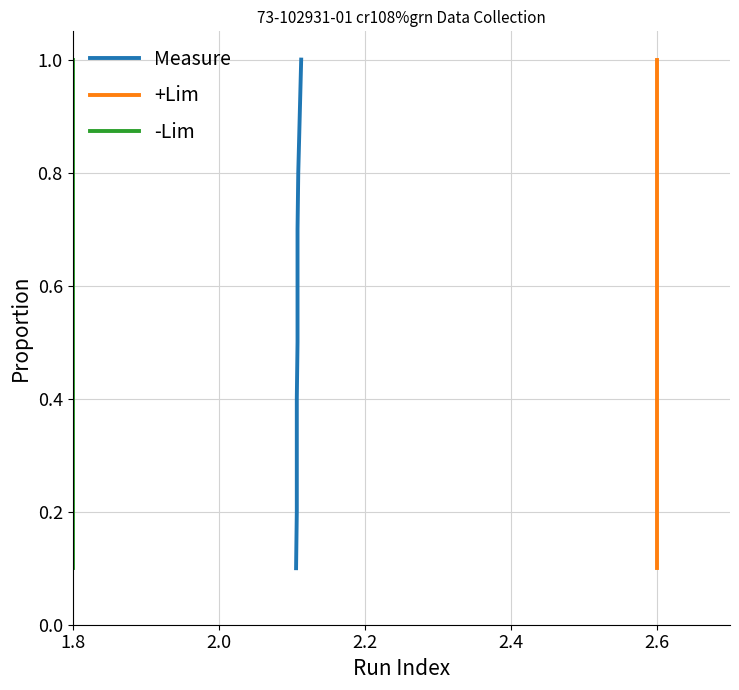

True or false: Measure and +Lim cross at least once.

False